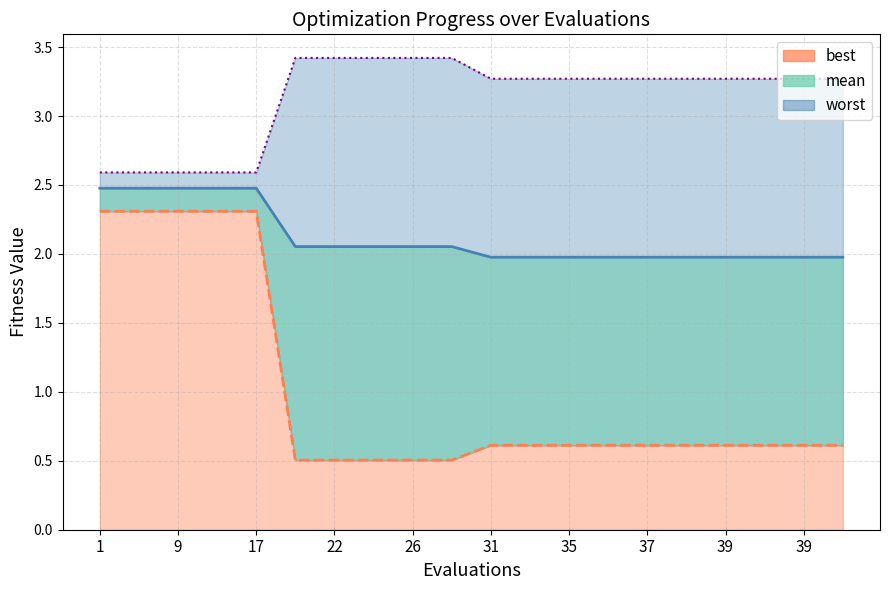

What is the spread (max minus min) of values at 9?

0.3